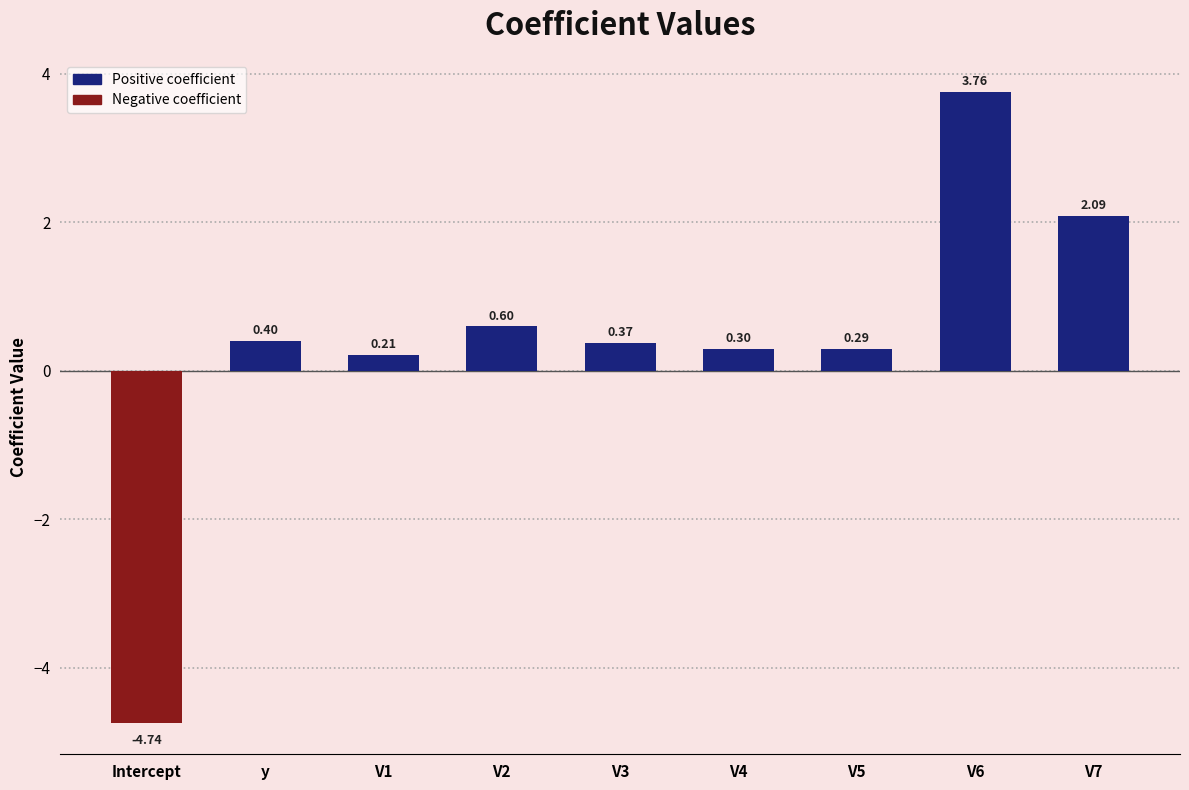

What is the change in value from V3 to V7?

+1.7